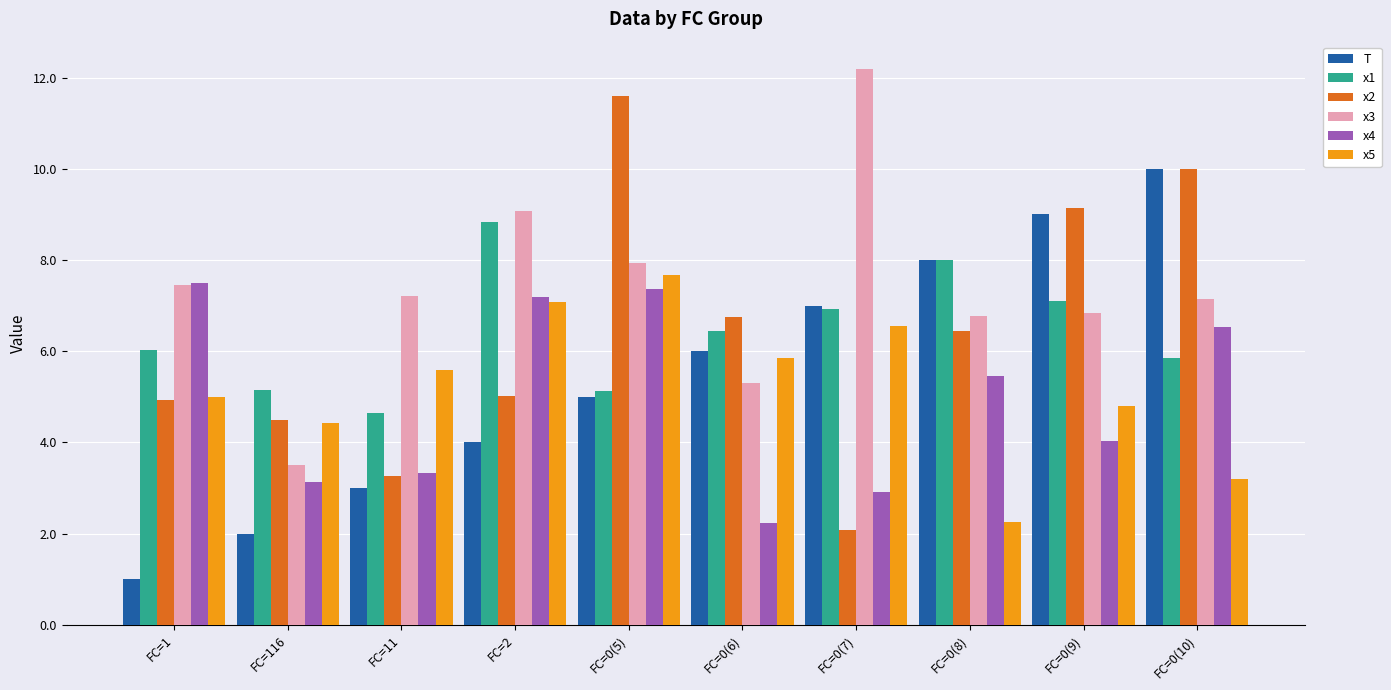

Which series has the largest total across all categories?

x3